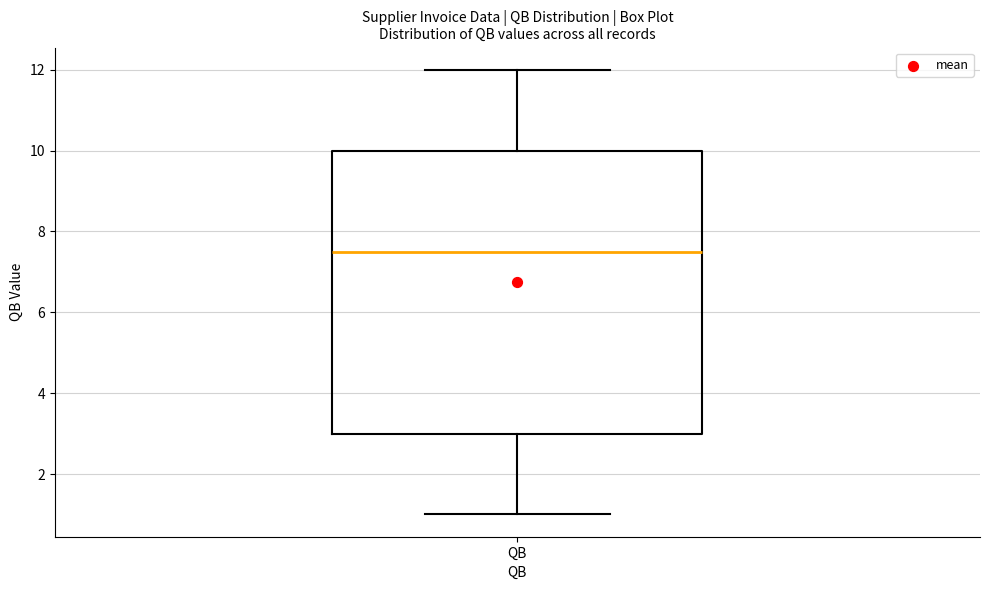

Transcribe this box plot: give where the median line is, the range the box spans, and where the two whiskers end, as read against the y-axis. The values are not printed on the chart, so give them approximately, as read against the axis.

median 7.6, box 3.0 to 10.0, whiskers 1.0 to 12.0